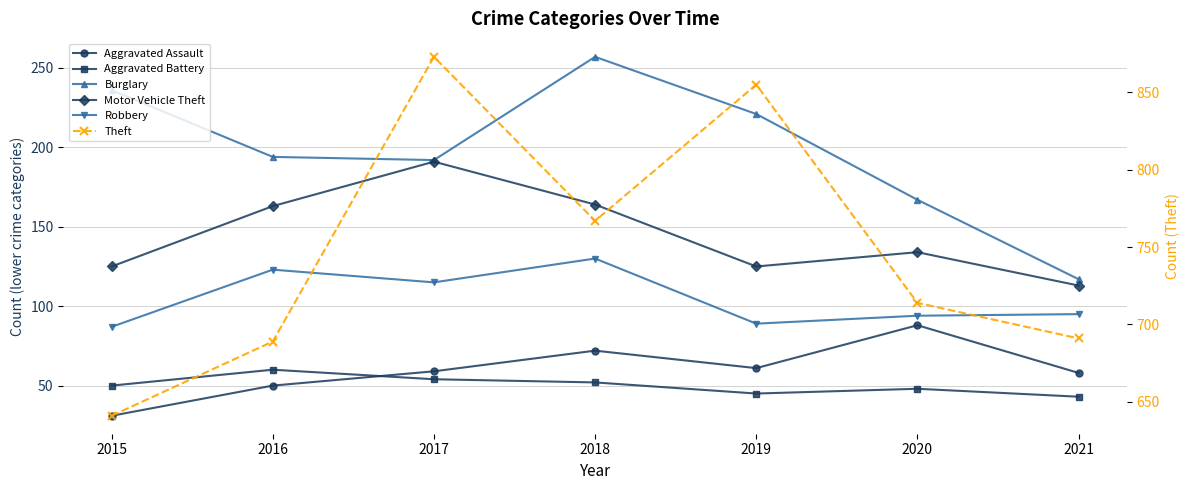

Read the Aggravated Battery value at 2020, to the nearest 10.

50